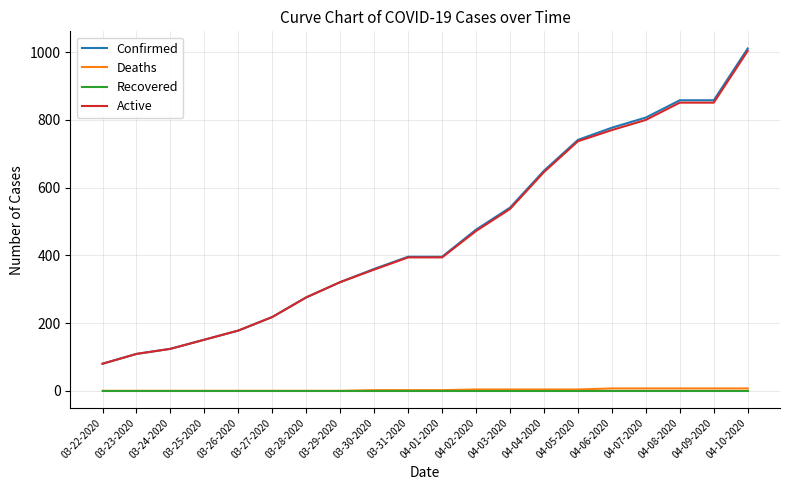

Count the number of data series in this chart.

4